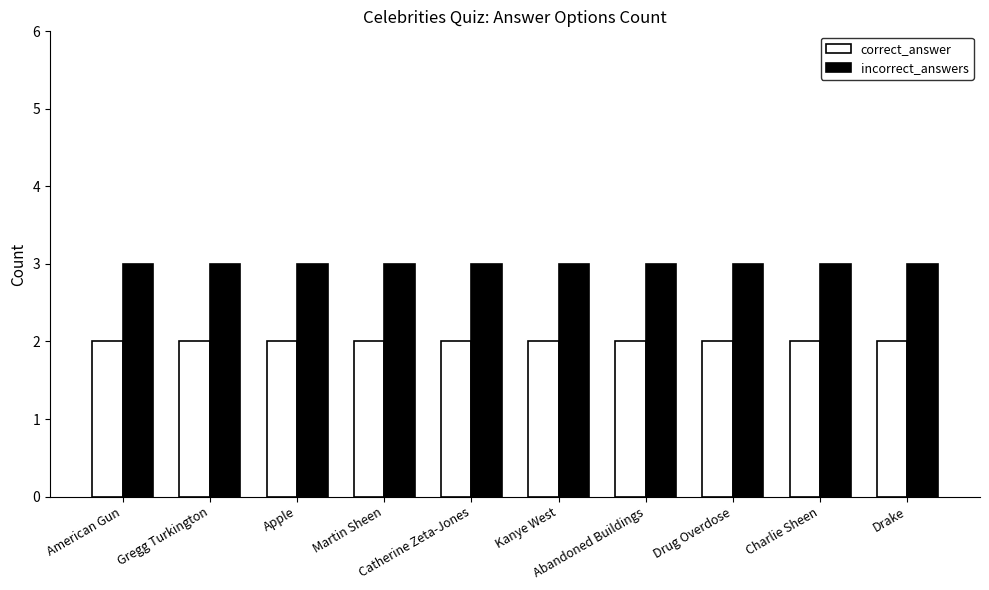

What is the minimum value shown in the chart?

2